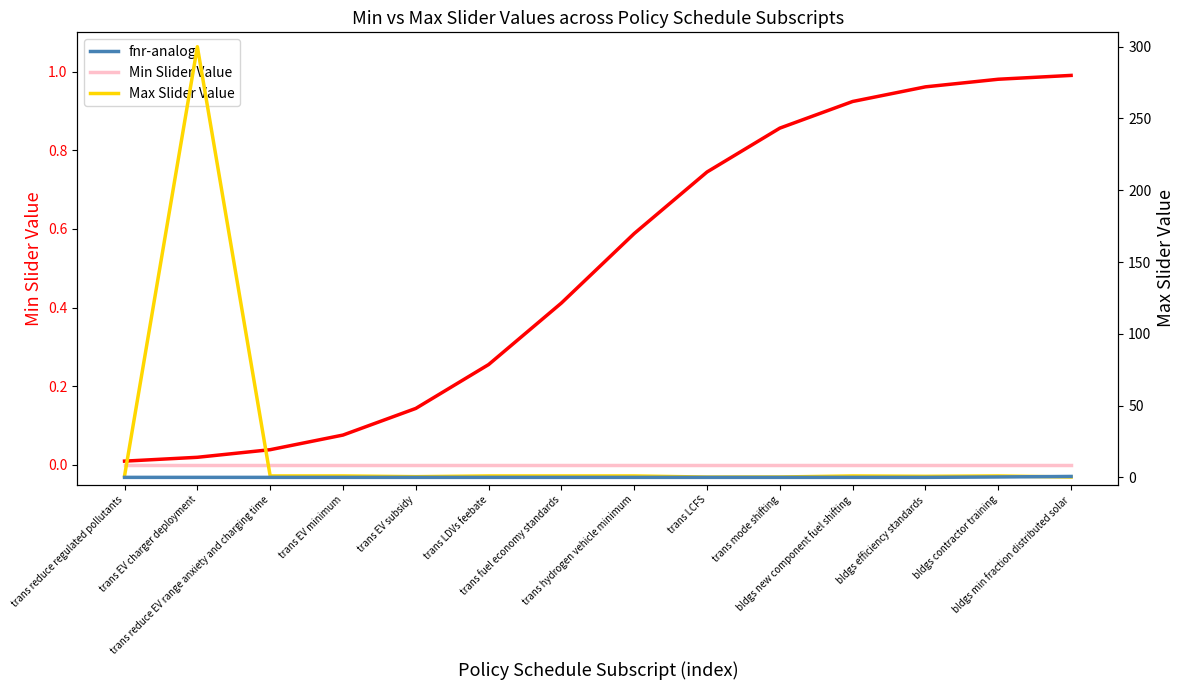

Rank the series by their maximum value, from lowest to highest.

Min Slider Value, Relative Scale (fnr-analog), Normalized Index (sigmoid), Max Slider Value